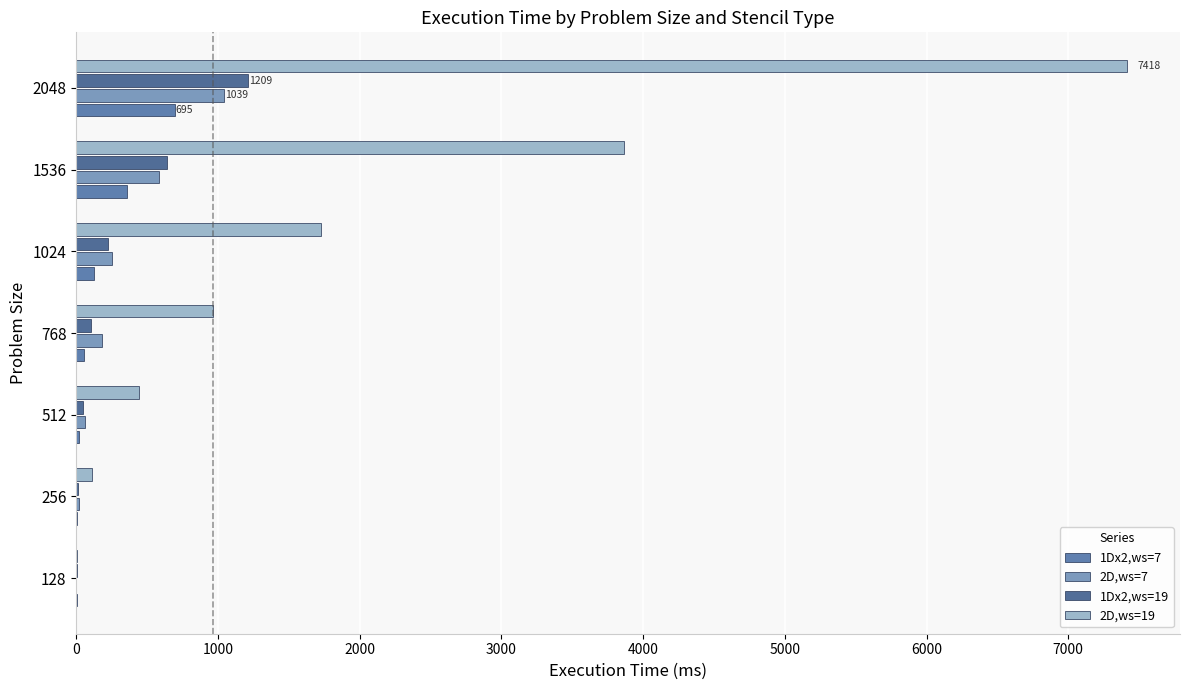

Reading left to right, extract all data points from this chart.

1Dx2,ws=7: 0=3	1000=4	2000=20	3000=54	4000=123	5000=359	6000=695
2D,ws=7: 0=1	1000=16	2000=65	3000=179	4000=252	5000=584	6000=1039
1Dx2,ws=19: 0=5	1000=9	2000=45	3000=106	4000=222	5000=638	6000=1209
2D,ws=19: 0=2	1000=111	2000=442	3000=966	4000=1726	5000=3862	6000=7418